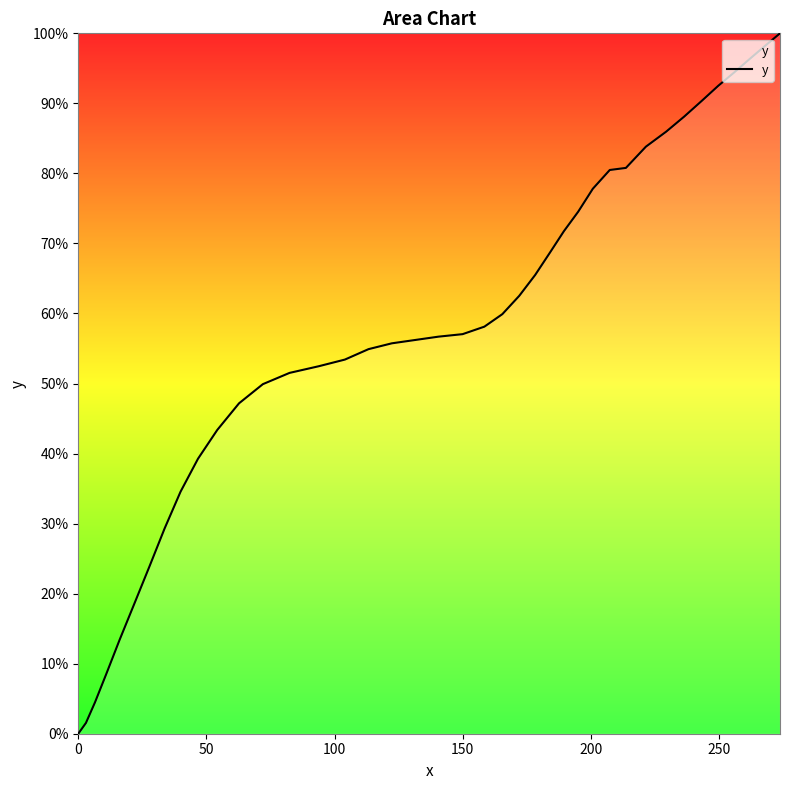

Does the chart display data point markers on the line(s)?

No